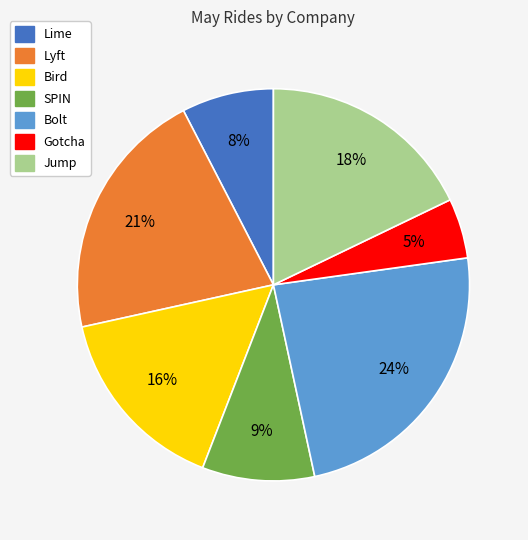

Approximately how many times larger is the value at Gotcha compared to Bolt?

0.2